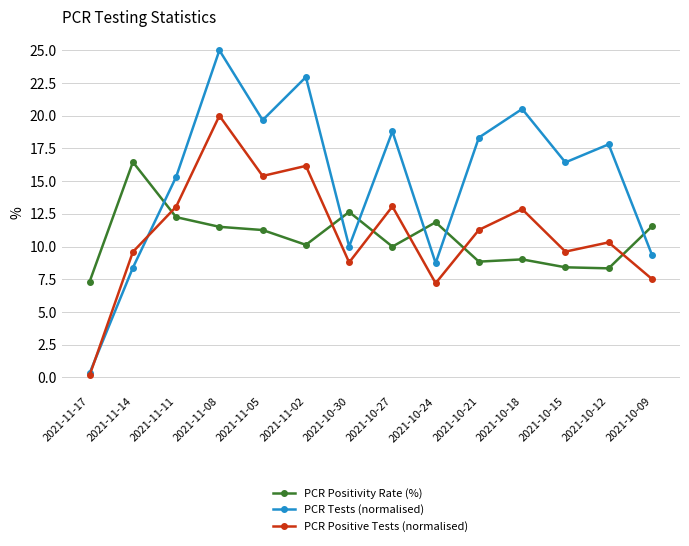

Rank the series at 2021-11-08 from lowest to highest value.

PCR Positivity Rate (%), PCR Positive Tests (normalised), PCR Tests (normalised)